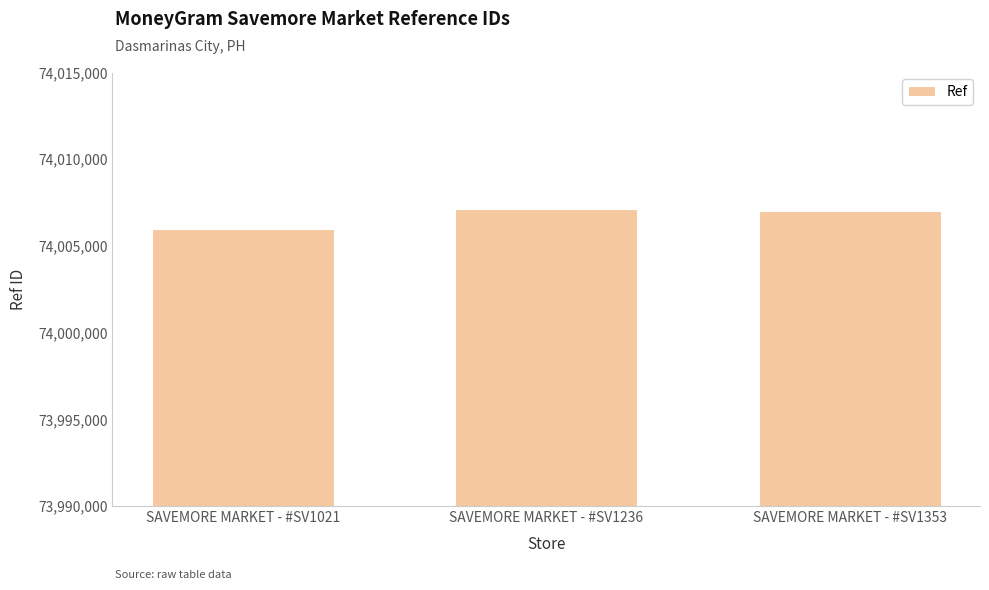

Reading left to right, extract all data points from this chart.

74005950	74007152	74007039